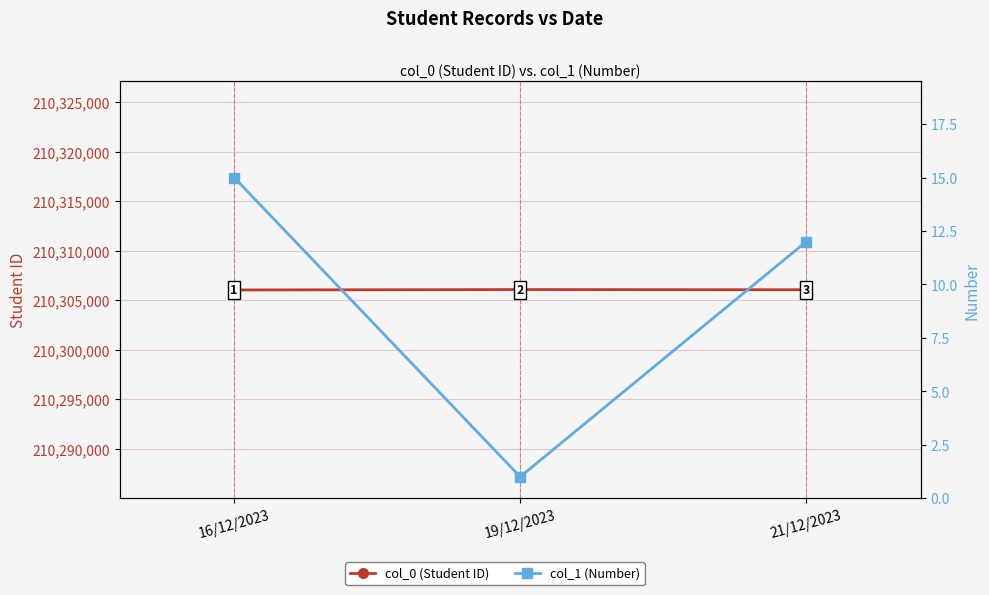

Between 21/12/2023 and 16/12/2023, which is larger?

21/12/2023